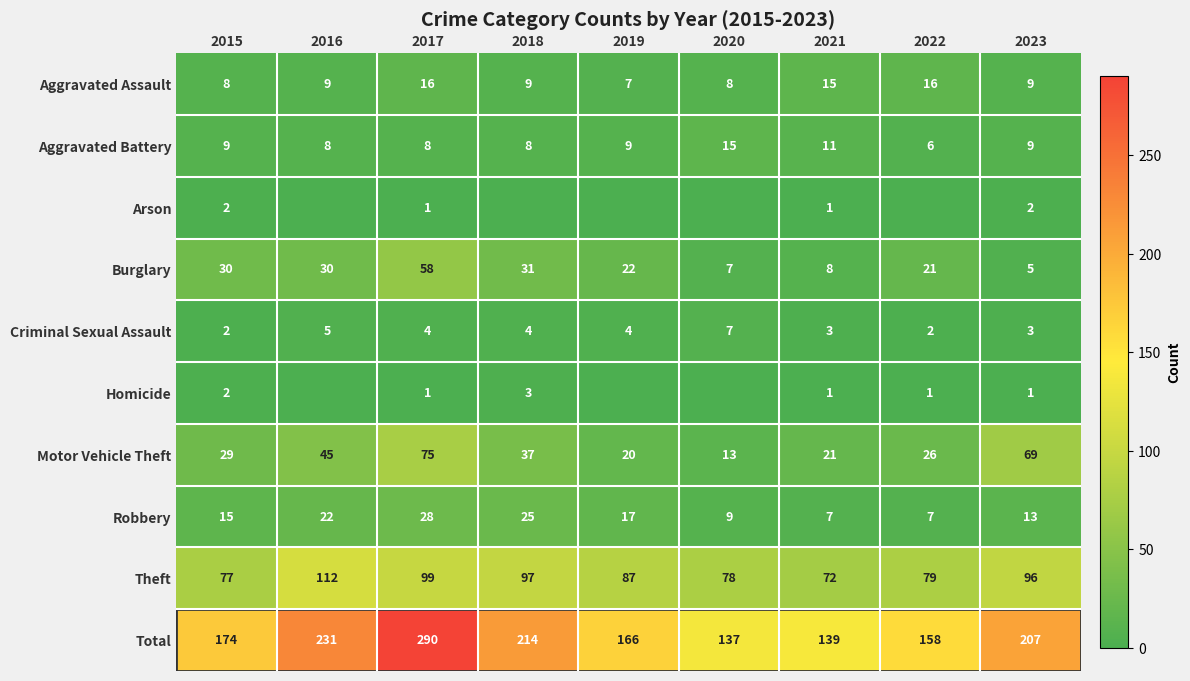

Is the value of Total at 2016 greater than the value of Criminal Sexual Assault at 2016?

Yes